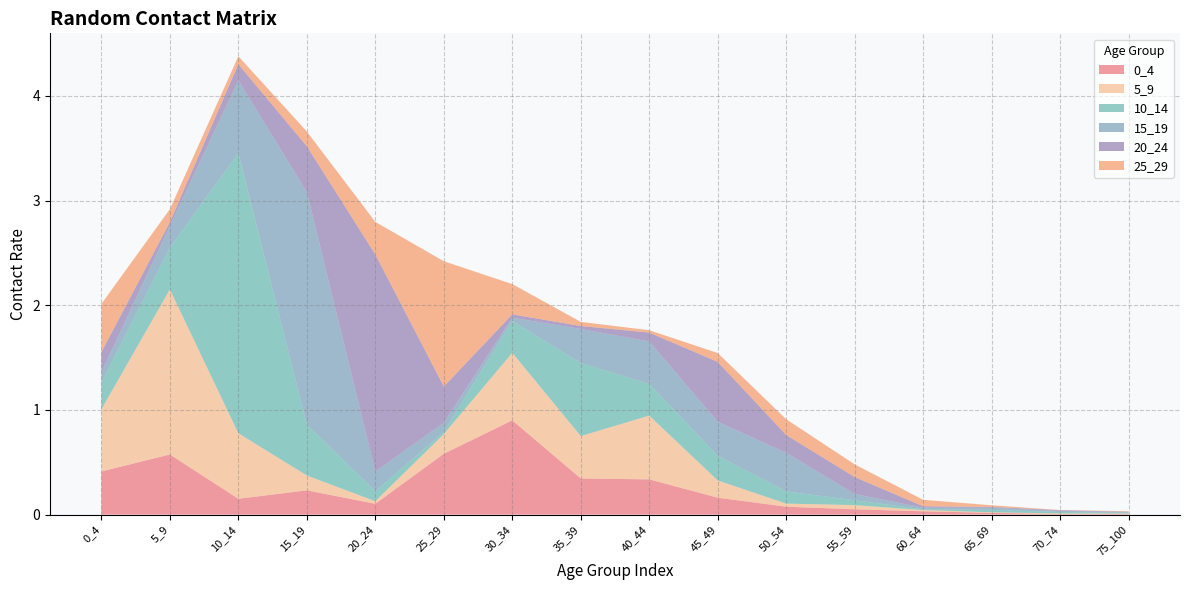

Reading left to right, extract all data points from this chart.

0_4: 0_4=0.4	5_9=0.6	10_14=0.2	15_19=0.2	20_24=0.1	25_29=0.6	30_34=0.9	35_39=0.3	40_44=0.3	45_49=0.2	50_54=0.1	55_59=0.1	60_64=0.0	65_69=0.0	70_74=0.0	75_100=0.0
5_9: 0_4=0.6	5_9=1.6	10_14=0.6	15_19=0.1	20_24=0.0	25_29=0.2	30_34=0.6	35_39=0.4	40_44=0.6	45_49=0.2	50_54=0.0	55_59=0.0	60_64=0.0	65_69=0.0	70_74=0.0	75_100=0.0
10_14: 0_4=0.3	5_9=0.4	10_14=2.7	15_19=0.5	20_24=0.1	25_29=0.0	30_34=0.3	35_39=0.7	40_44=0.3	45_49=0.2	50_54=0.1	55_59=0.0	60_64=0.0	65_69=0.0	70_74=0.0	75_100=0.0
15_19: 0_4=0.1	5_9=0.2	10_14=0.7	15_19=2.2	20_24=0.2	25_29=0.1	30_34=0.0	35_39=0.3	40_44=0.4	45_49=0.3	50_54=0.4	55_59=0.1	60_64=0.0	65_69=0.0	70_74=0.0	75_100=0.0
20_24: 0_4=0.2	5_9=0.0	10_14=0.2	15_19=0.4	20_24=2.1	25_29=0.3	30_34=0.0	35_39=0.0	40_44=0.1	45_49=0.6	50_54=0.2	55_59=0.2	60_64=0.0	65_69=0.0	70_74=0.0	75_100=0.0
25_29: 0_4=0.5	5_9=0.1	10_14=0.1	15_19=0.1	20_24=0.3	25_29=1.2	30_34=0.3	35_39=0.0	40_44=0.0	45_49=0.1	50_54=0.2	55_59=0.1	60_64=0.1	65_69=0.0	70_74=0.0	75_100=0.0